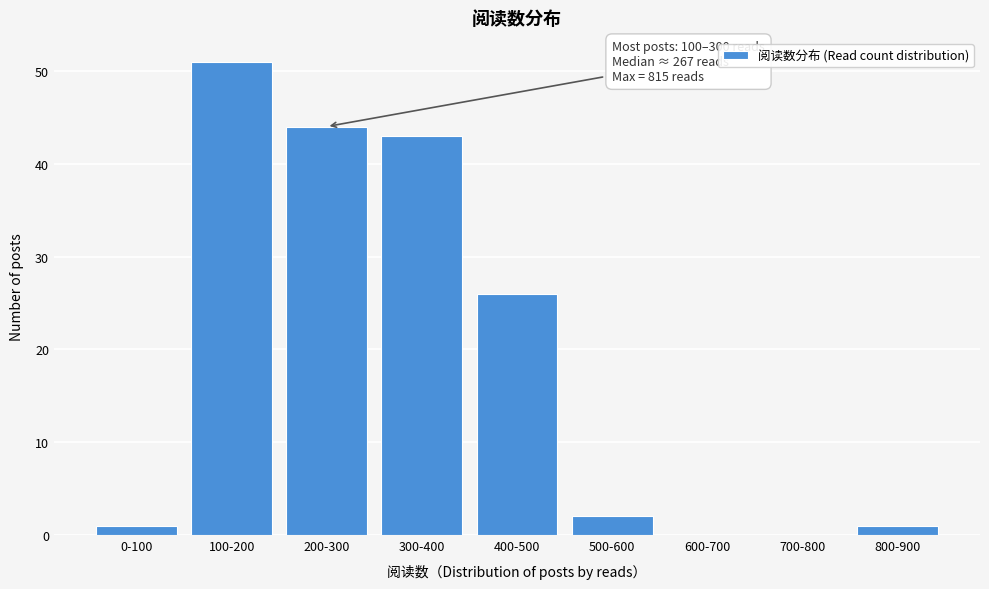

Reading left to right, what are all the values shown in this chart?

0-100=1	100-200=51	200-300=44	300-400=43	400-500=26	500-600=2	600-700=0	700-800=0	800-900=1